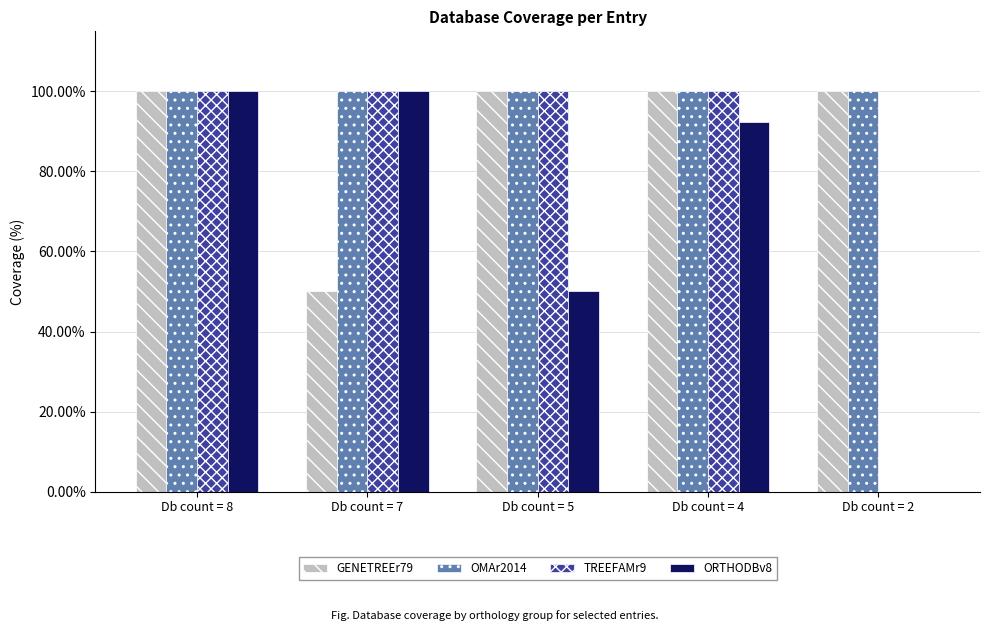

What are all the series names shown in the legend?

GENETREEr79, OMAr2014, TREEFAMr9, ORTHODBv8